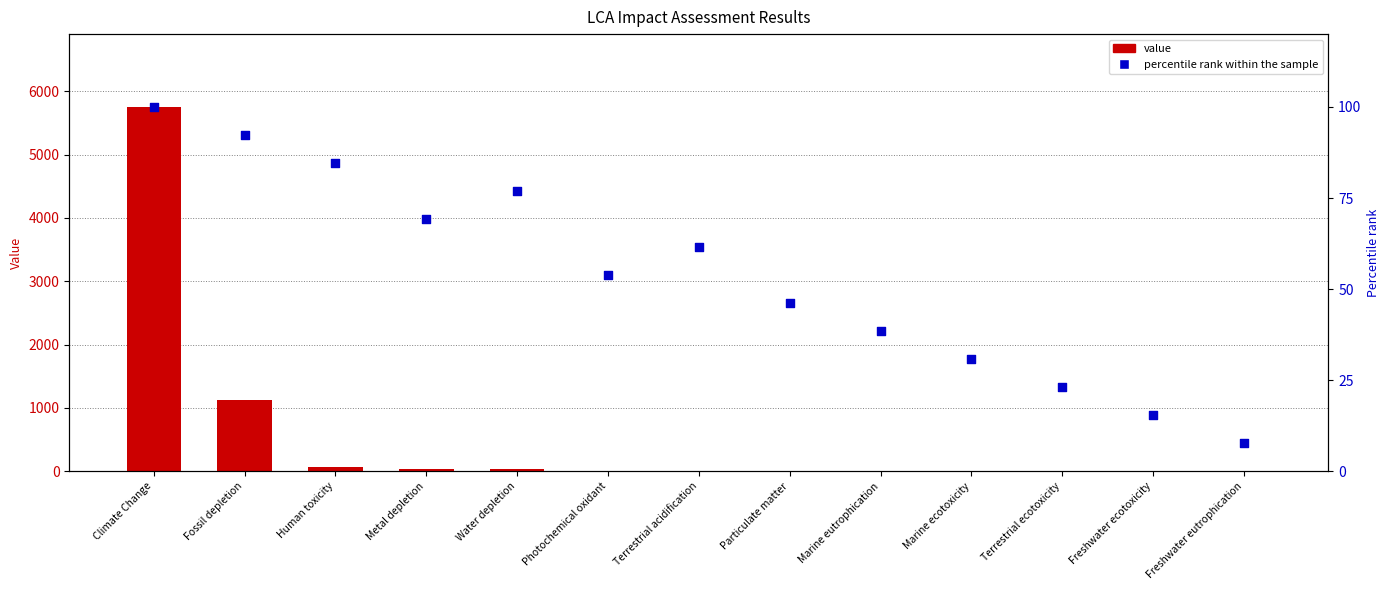

What is the total value across all series at Water depletion?

109.7